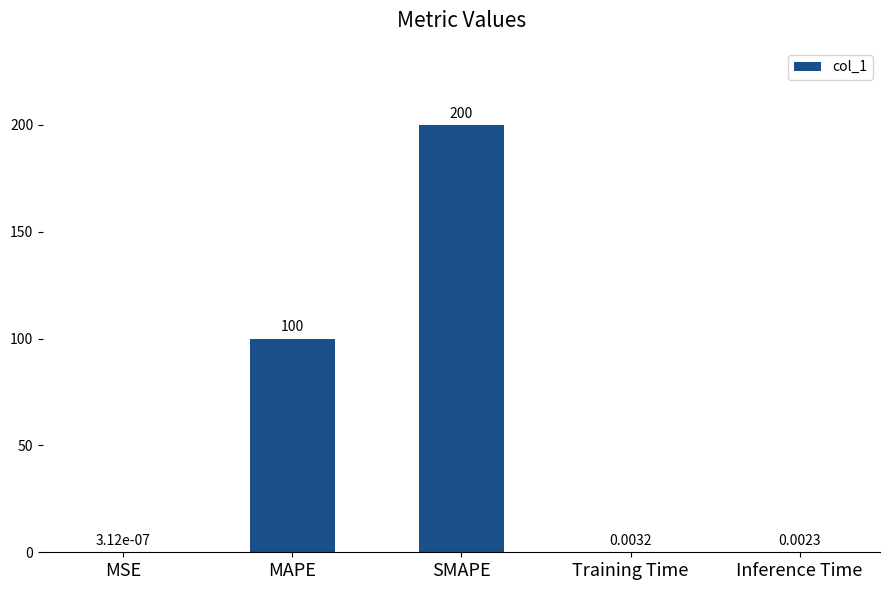

Are the bars horizontal?

No